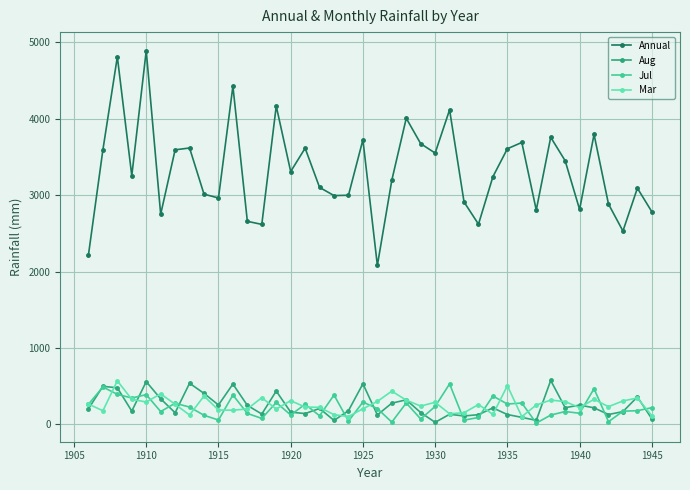

Which series has the largest total across all categories?

Annual